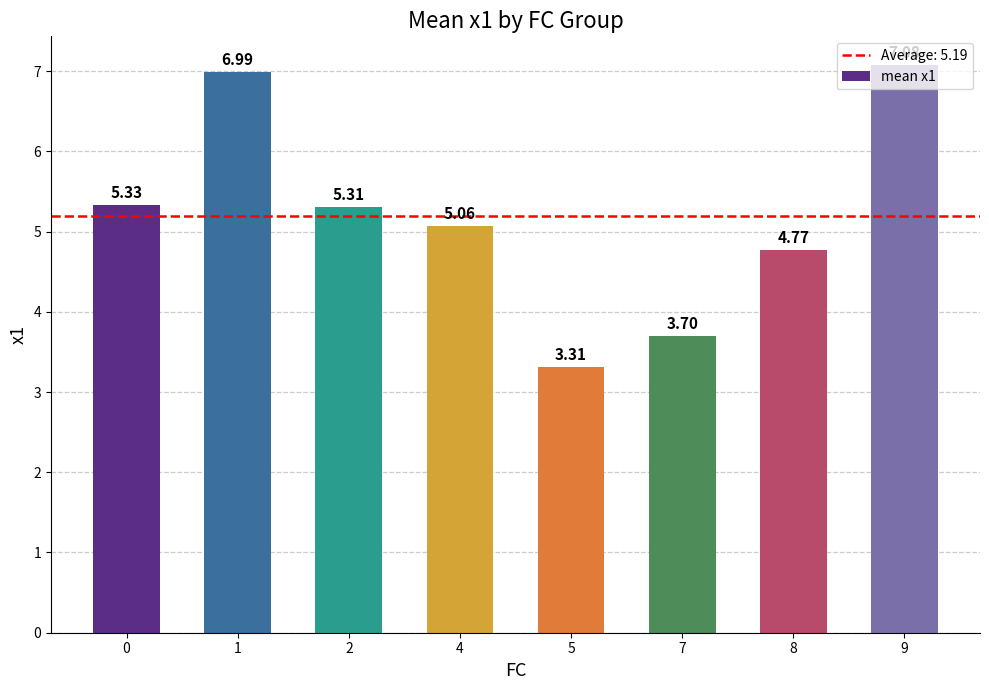

Is it true that the value at 2 is 9.3?

False